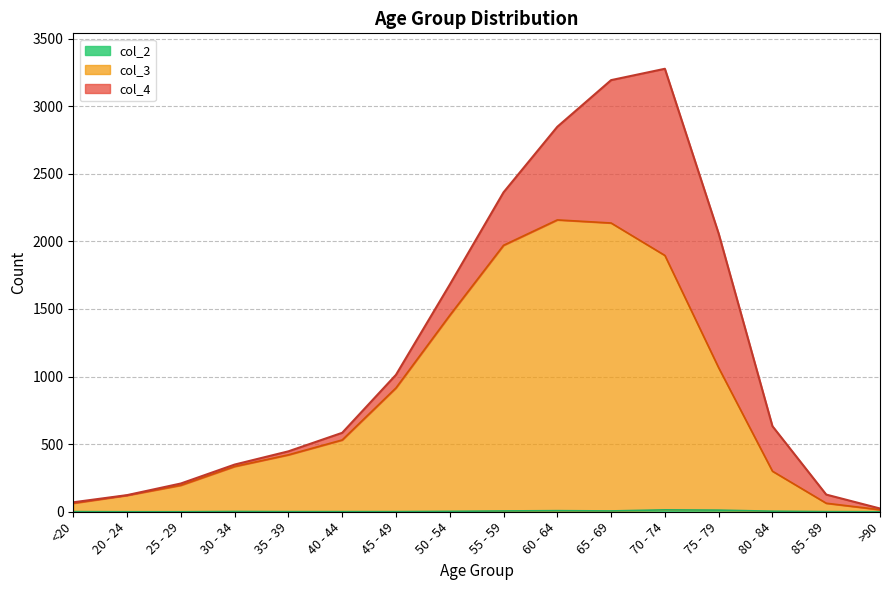

How many positive values does the col_2 series have?

13